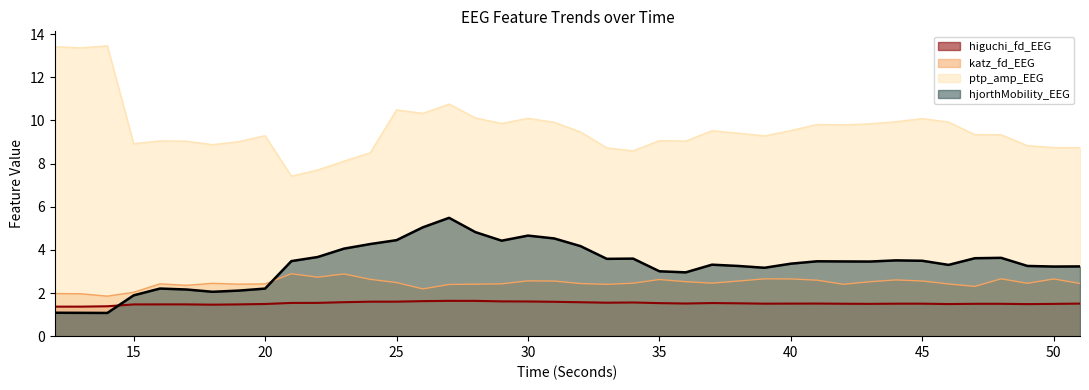

Does the chart have visible grid lines?

No